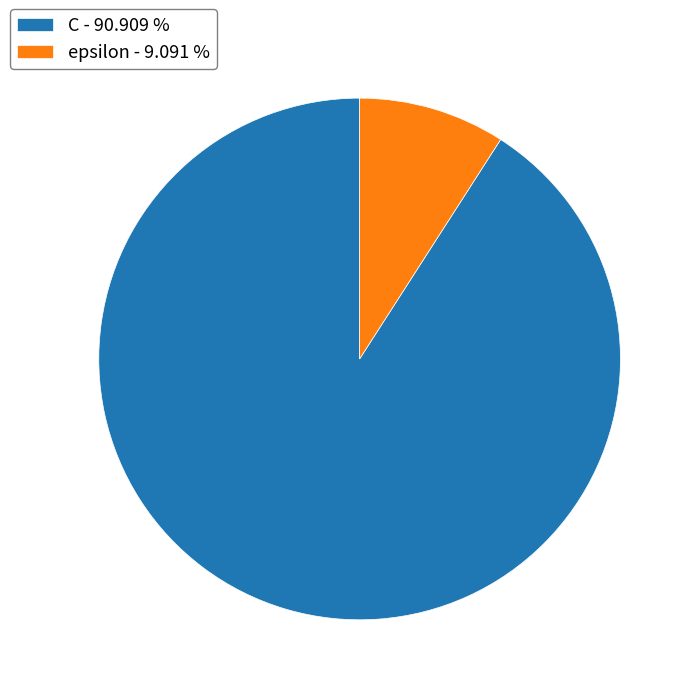

Does epsilon represent more than half of the total?

No